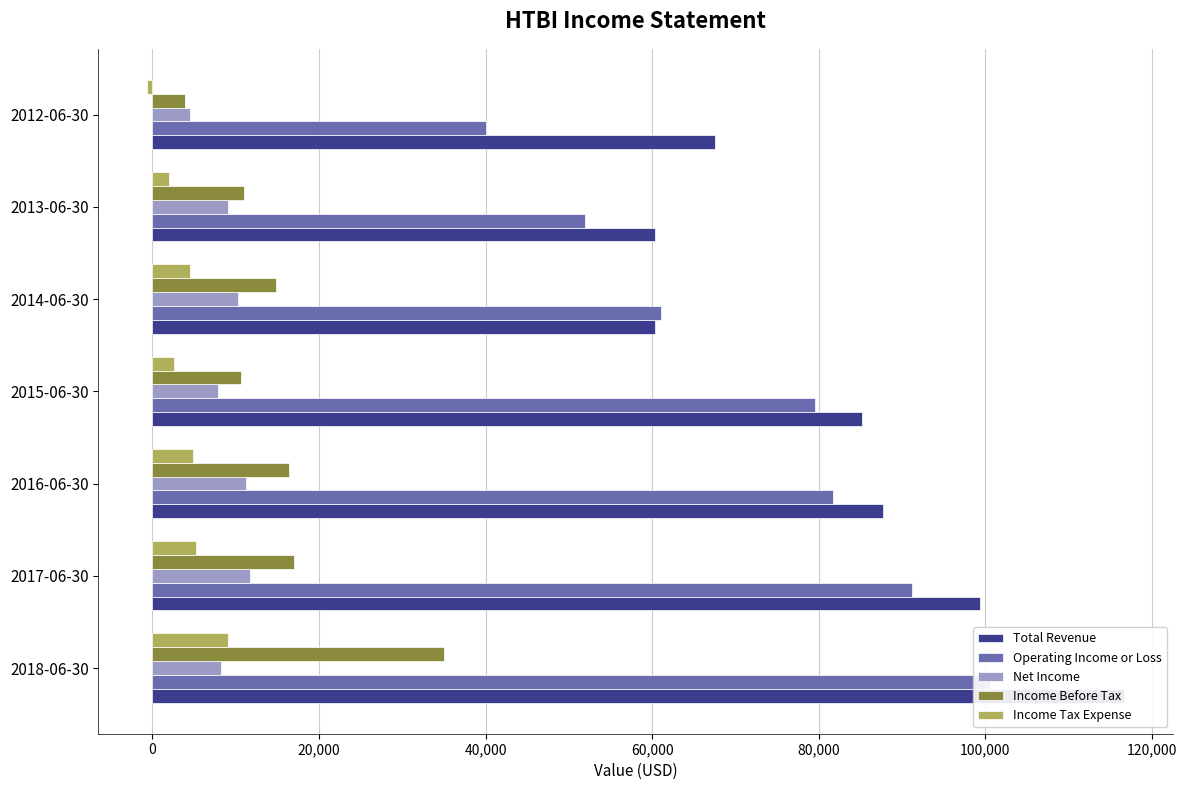

What is the average value of the Income Before Tax series?

15543